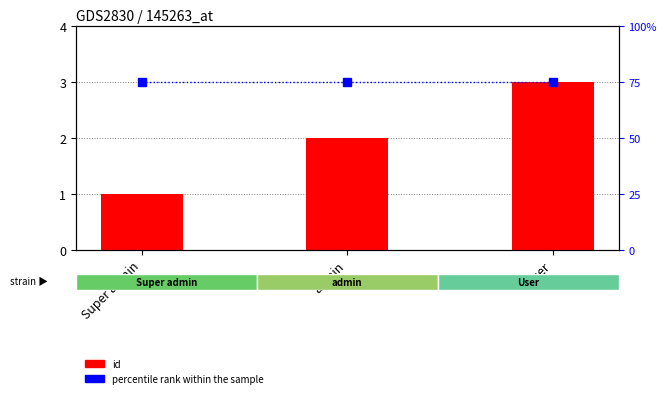

What is the sum of all id values?

6